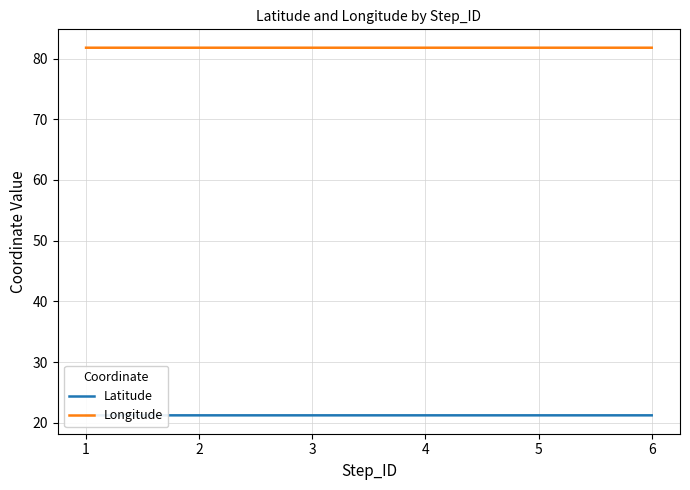

What is the sum of the Longitude values at 2 and 4?

163.6